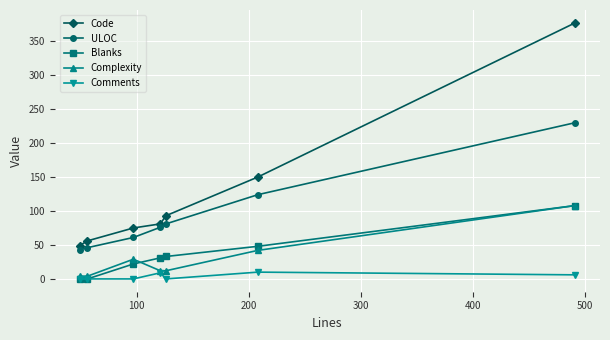

How many data points in Blanks are less than 31?

3